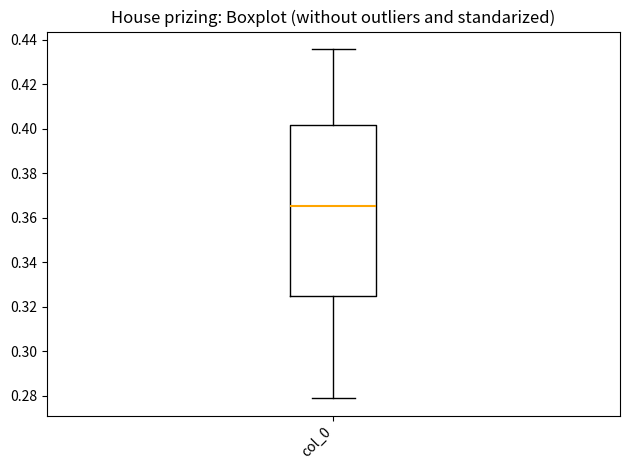

Where does the median line of the box for col_0 sit on the y-axis? The values are not printed on the chart, so give them approximately, as read against the axis.

0.366